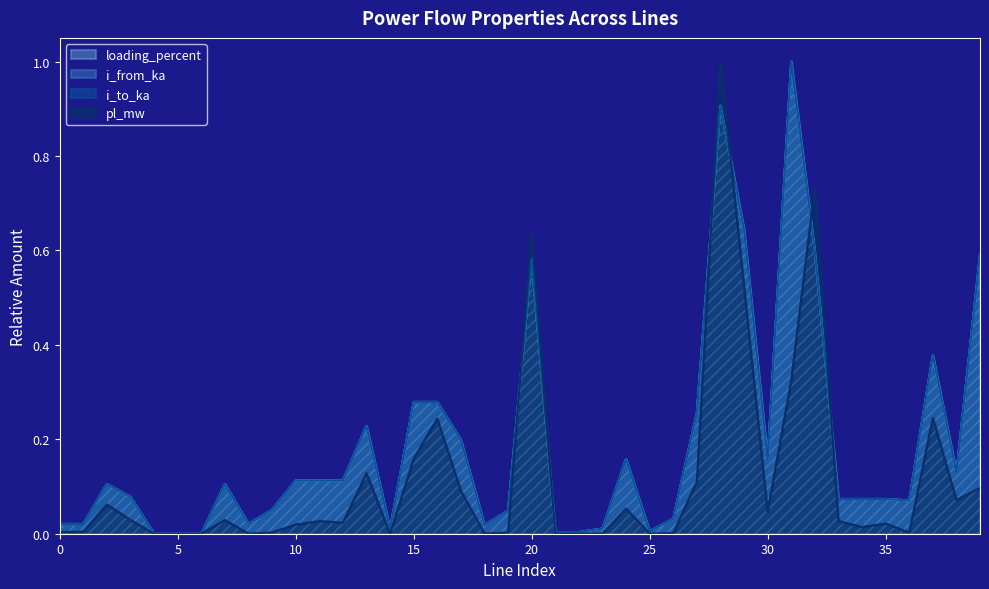

Which series ends up on top after the final intersection of pl_mw and i_to_ka?

i_to_ka